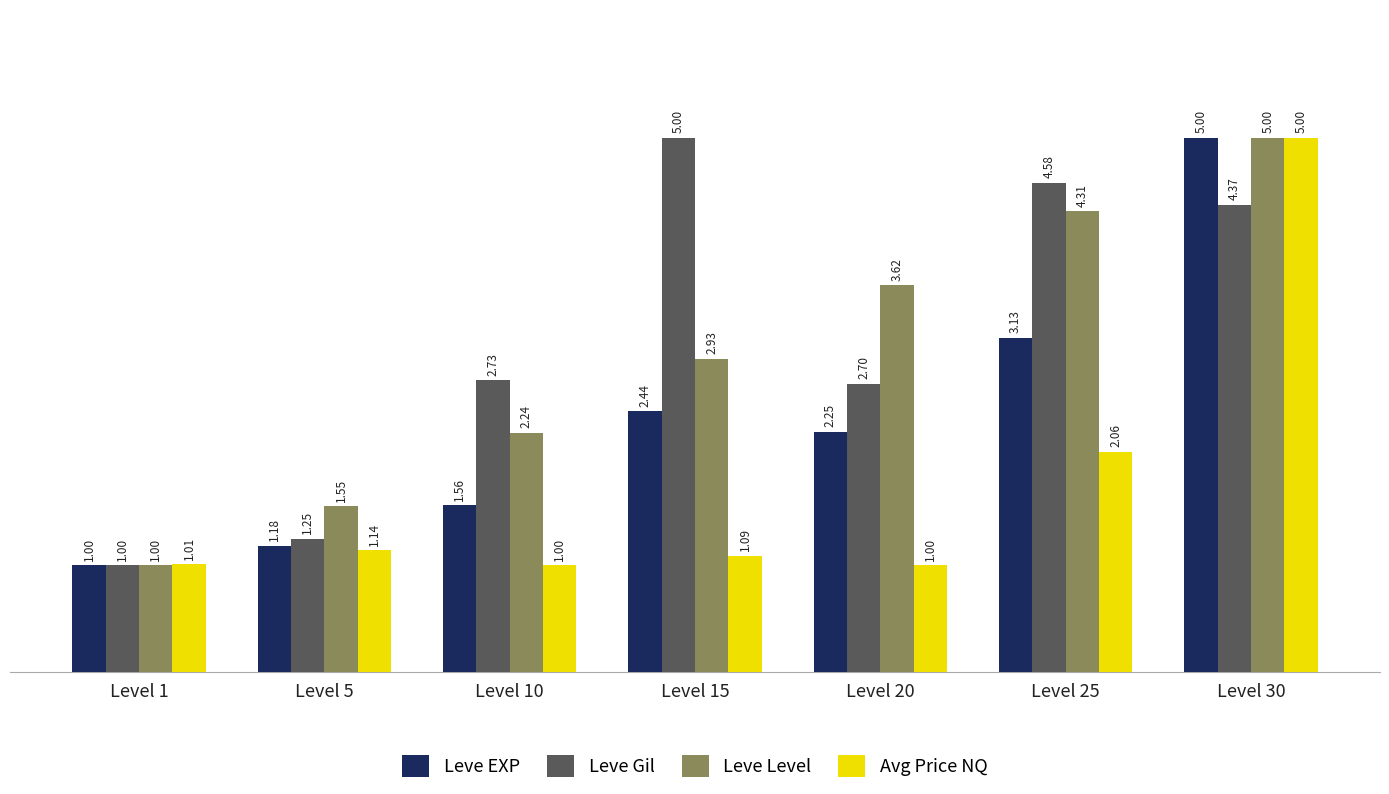

Read the Leve Gil value at Level 15.

5.0